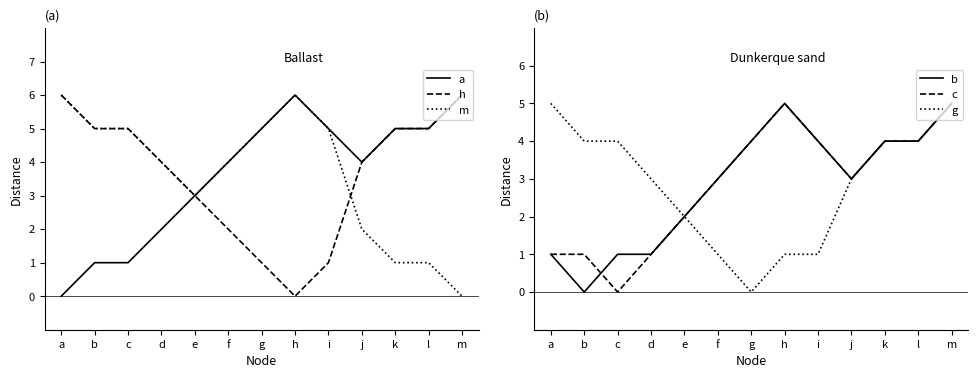

Reading left to right, extract all data points from this chart.

a: a=0	b=1	c=1	d=2	e=3	f=4	g=5	h=6	i=5	j=4	k=5	l=5	m=6
h: a=6	b=5	c=5	d=4	e=3	f=2	g=1	h=0	i=1	j=4	k=5	l=5	m=6
m: a=6	b=5	c=5	d=4	e=3	f=4	g=5	h=6	i=5	j=2	k=1	l=1	m=0
b: a=1	b=0	c=1	d=1	e=2	f=3	g=4	h=5	i=4	j=3	k=4	l=4	m=5
c: a=1	b=1	c=0	d=1	e=2	f=3	g=4	h=5	i=4	j=3	k=4	l=4	m=5
g: a=5	b=4	c=4	d=3	e=2	f=1	g=0	h=1	i=1	j=3	k=4	l=4	m=5